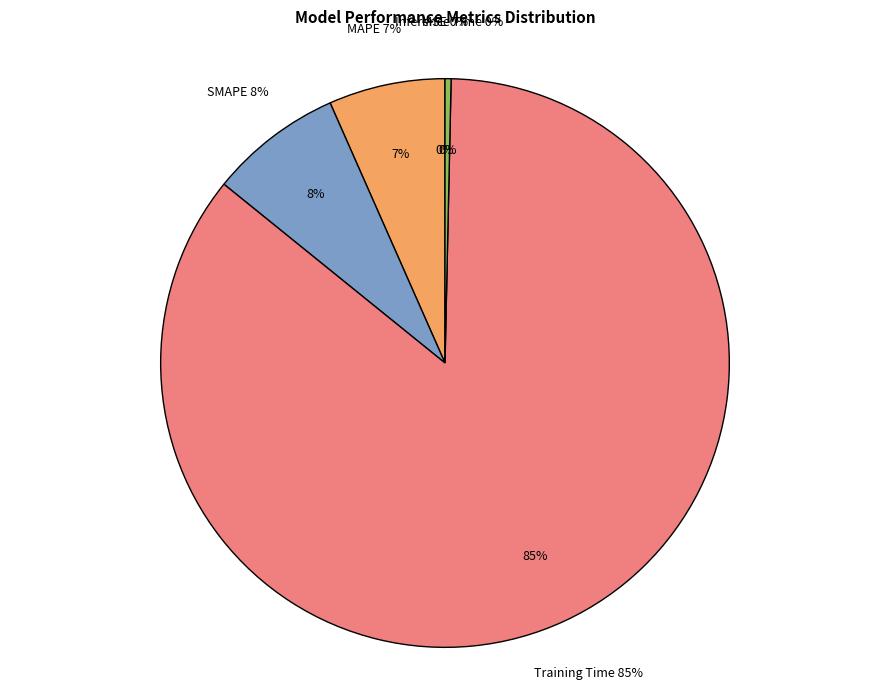

To the nearest percent, what is the combined percentage of MSE and Training Time?

85%